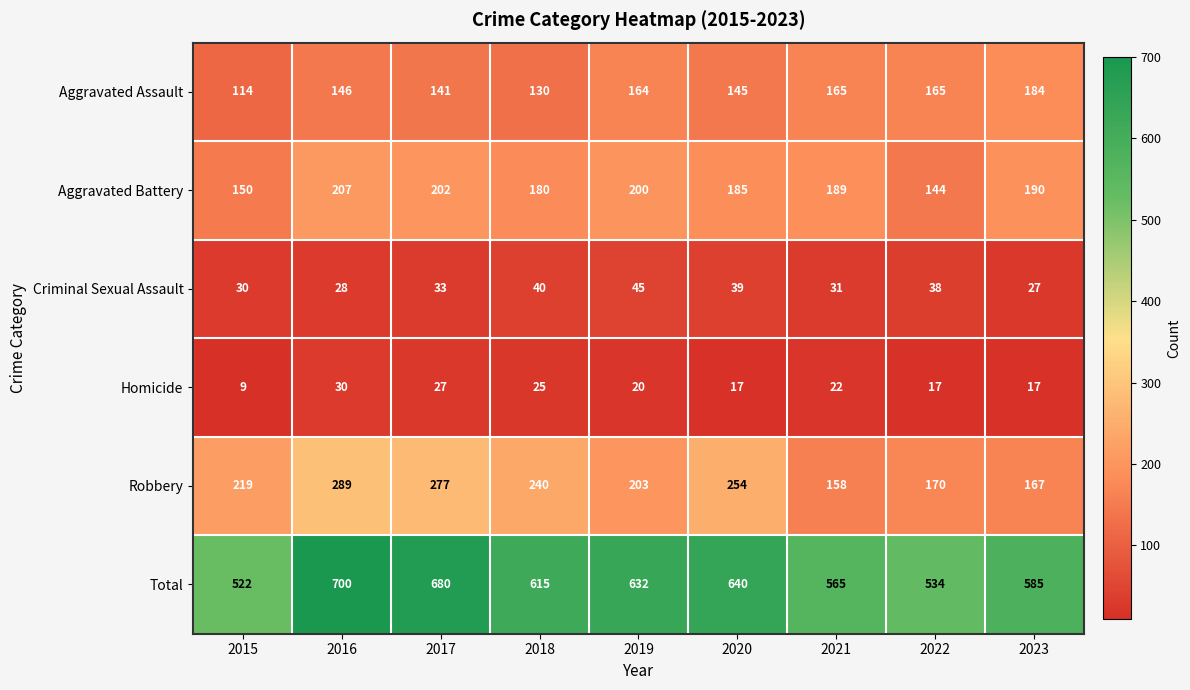

At which category does the chart reach its peak across all series?

2016